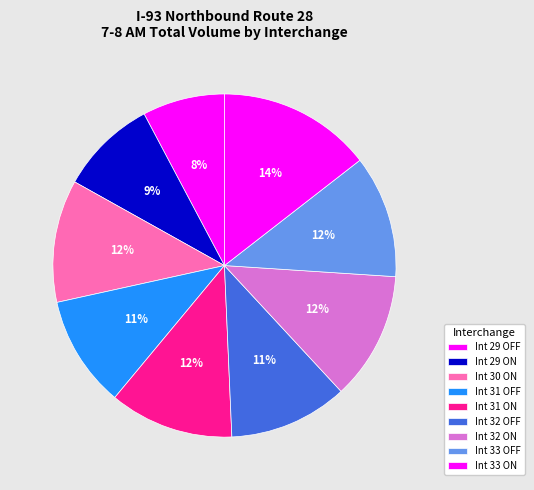

Which has a higher value, Int 33 ON or Int 31 ON?

Int 33 ON